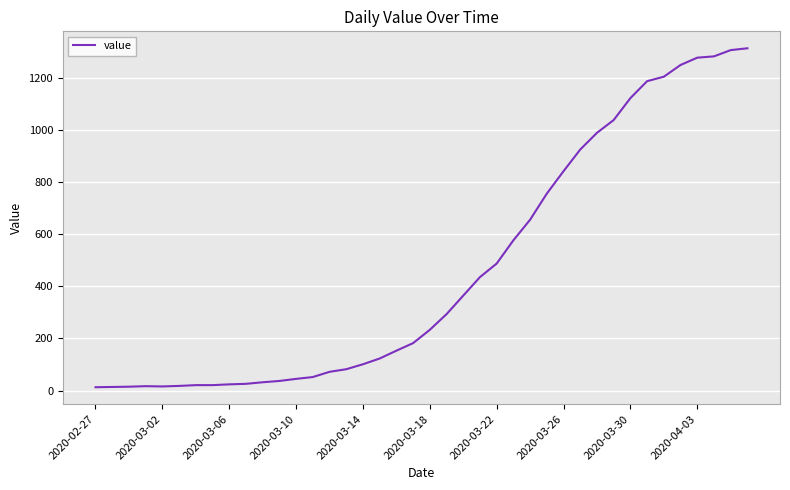

What is the difference between the second highest and minimum values?

1292